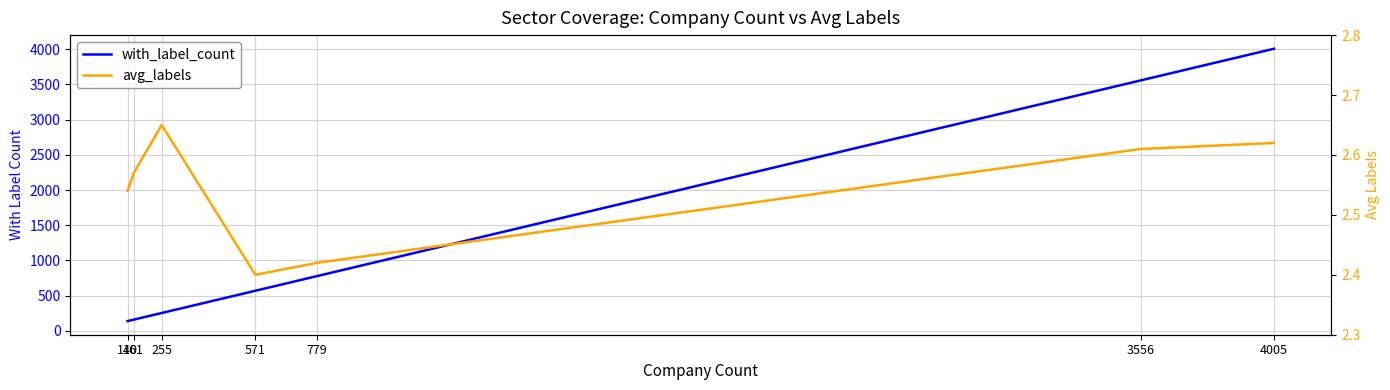

What are all the series names shown in the legend?

with_label_count, avg_labels